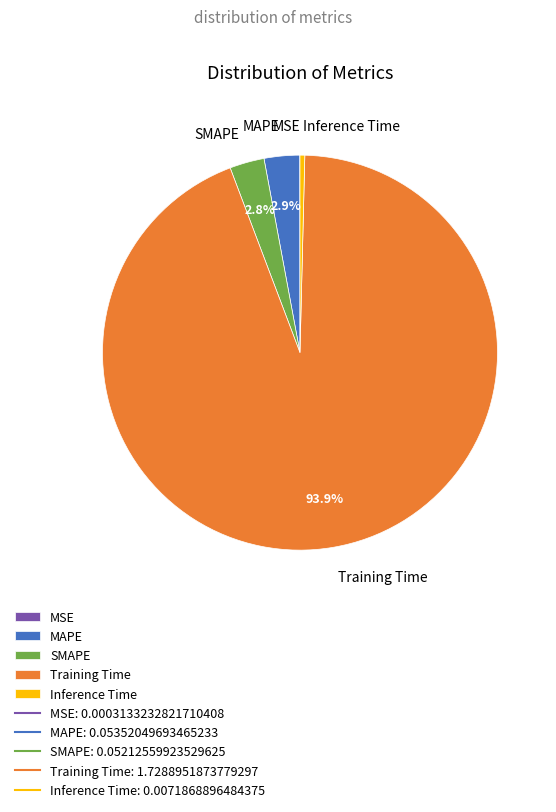

Which has a higher value, SMAPE or Inference Time?

SMAPE